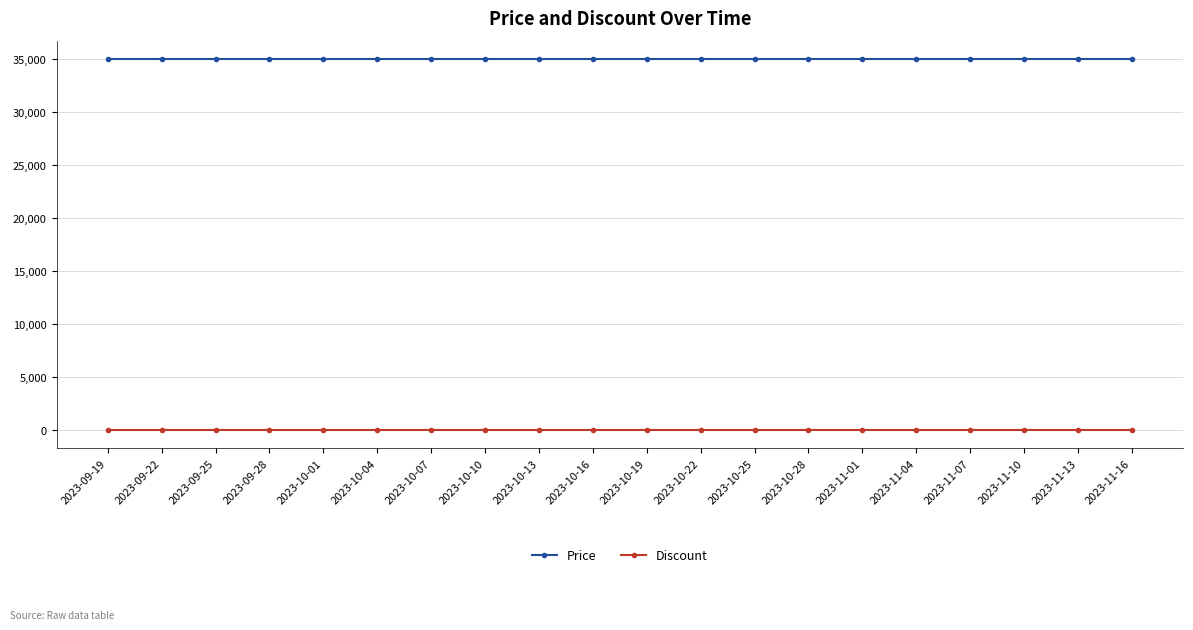

What is the maximum value shown in the chart?

35000